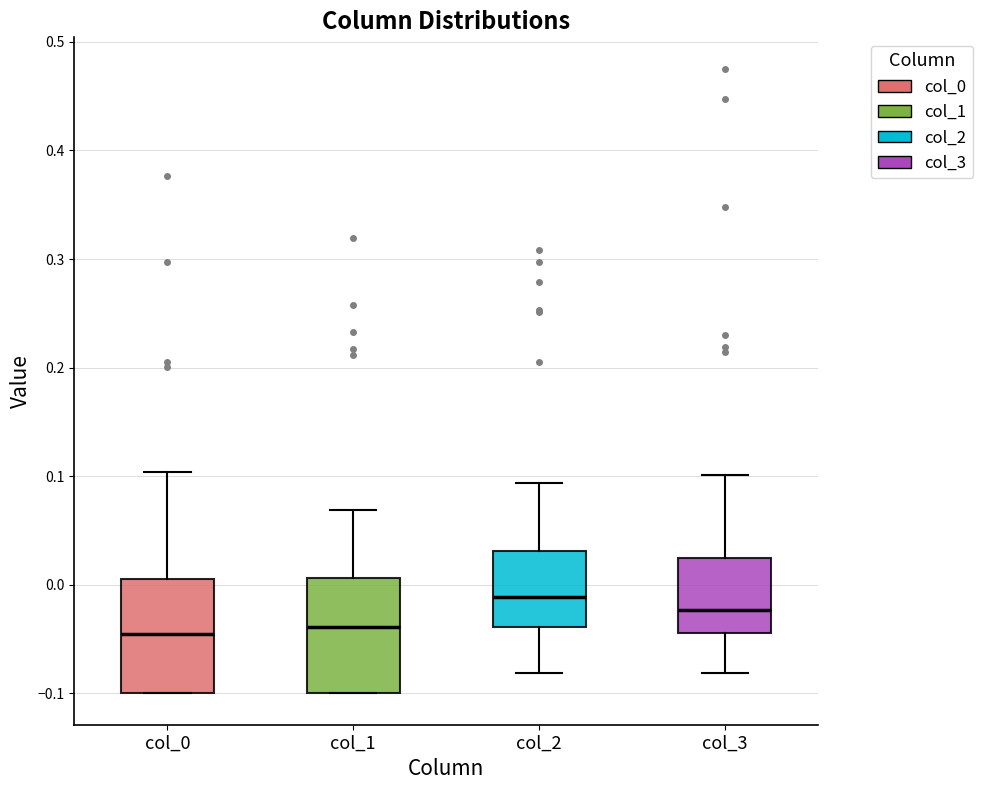

Which box's median line is the highest?

col_2